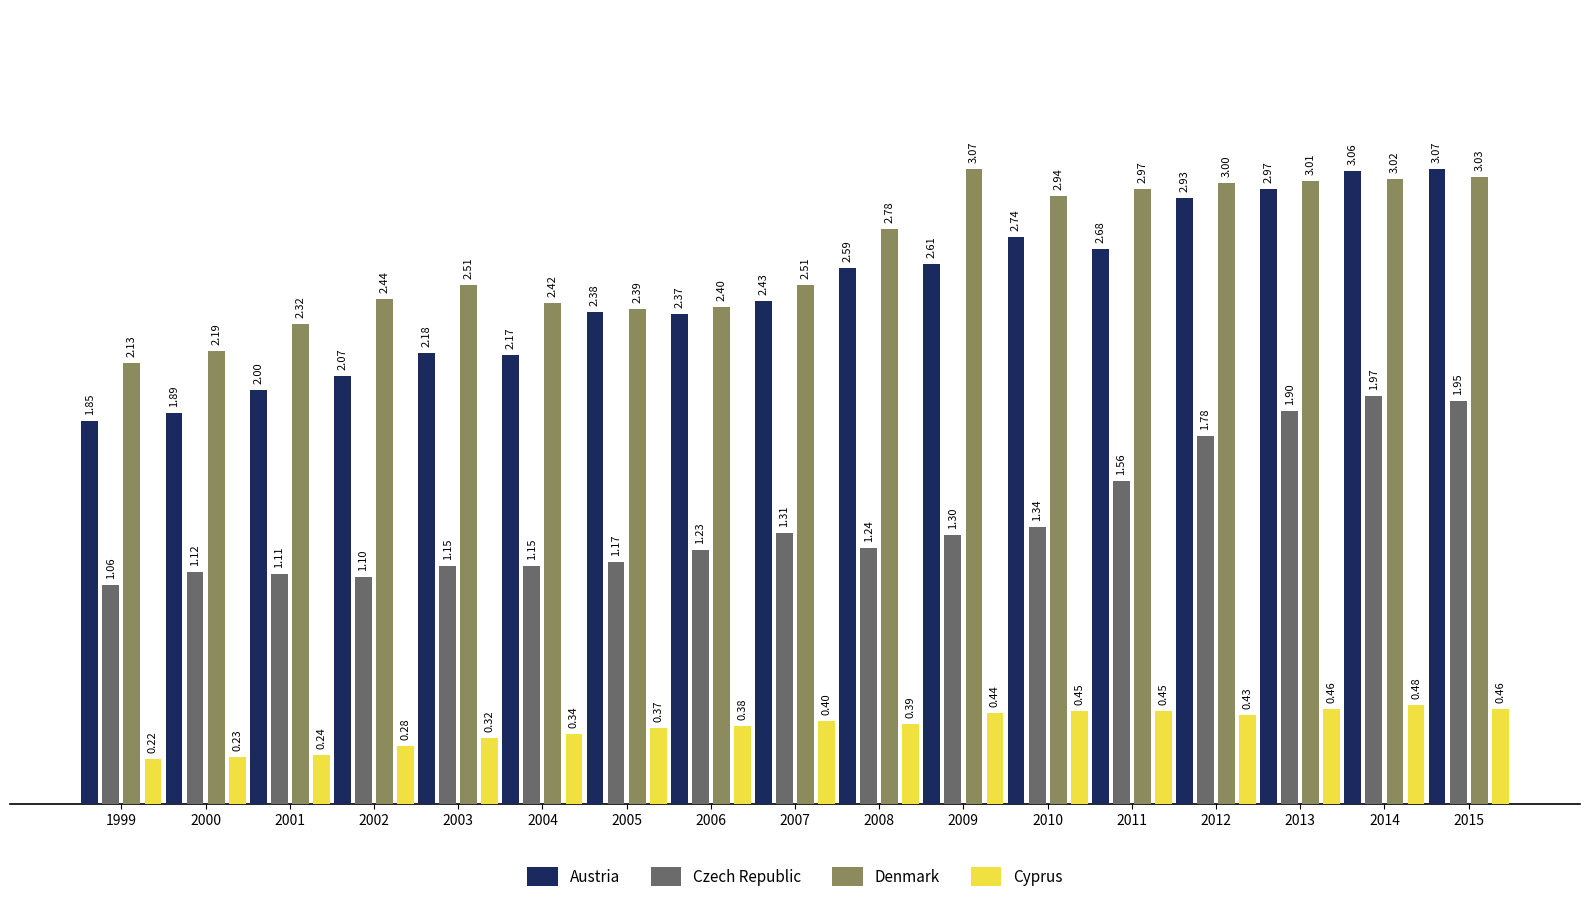

How many bars are there in each group?

4